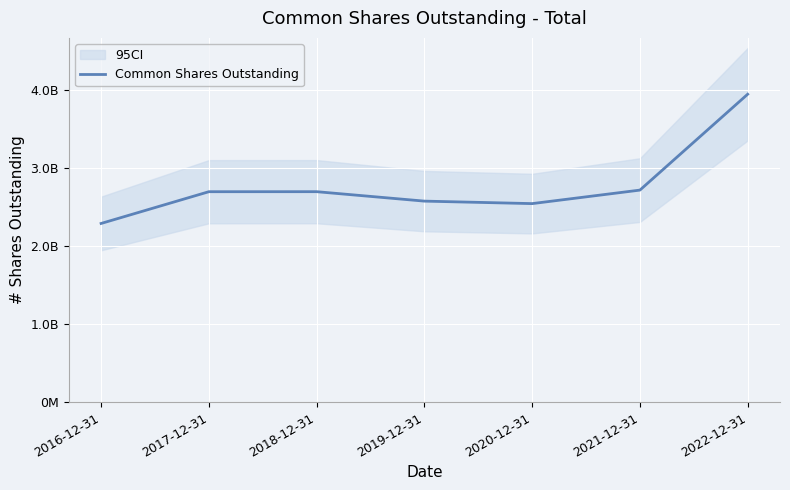

List the labels in order of value, largest first.

2022-12-31, 2021-12-31, 2018-12-31, 2017-12-31, 2019-12-31, 2020-12-31, 2016-12-31